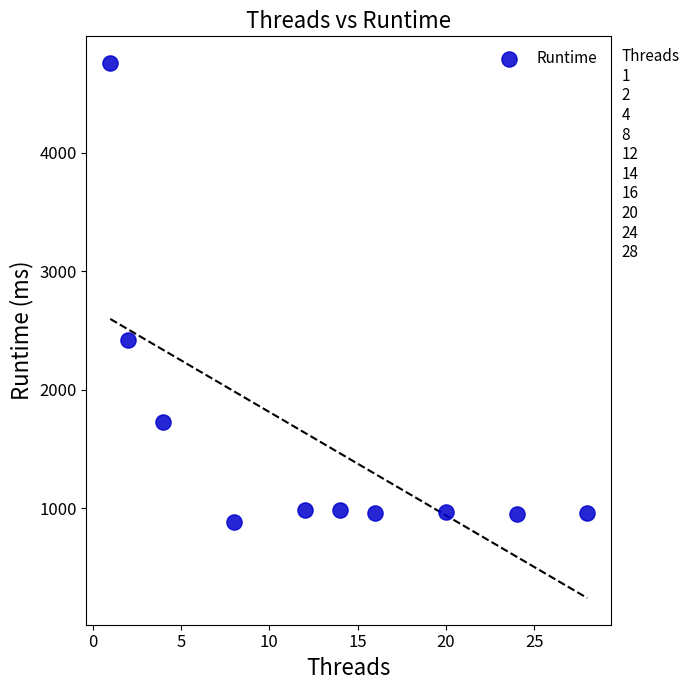

What is the average Y value?

1559.1